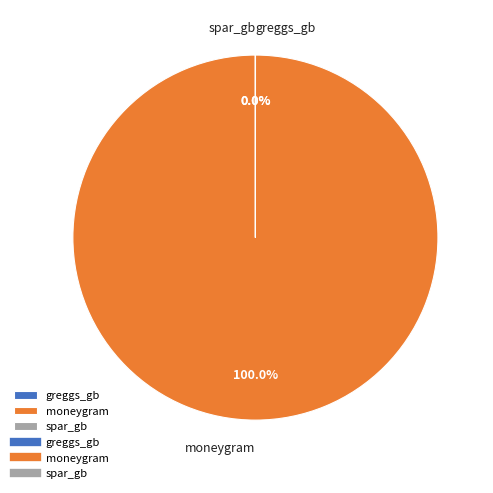

Is there any slice that represents more than half of the pie?

Yes